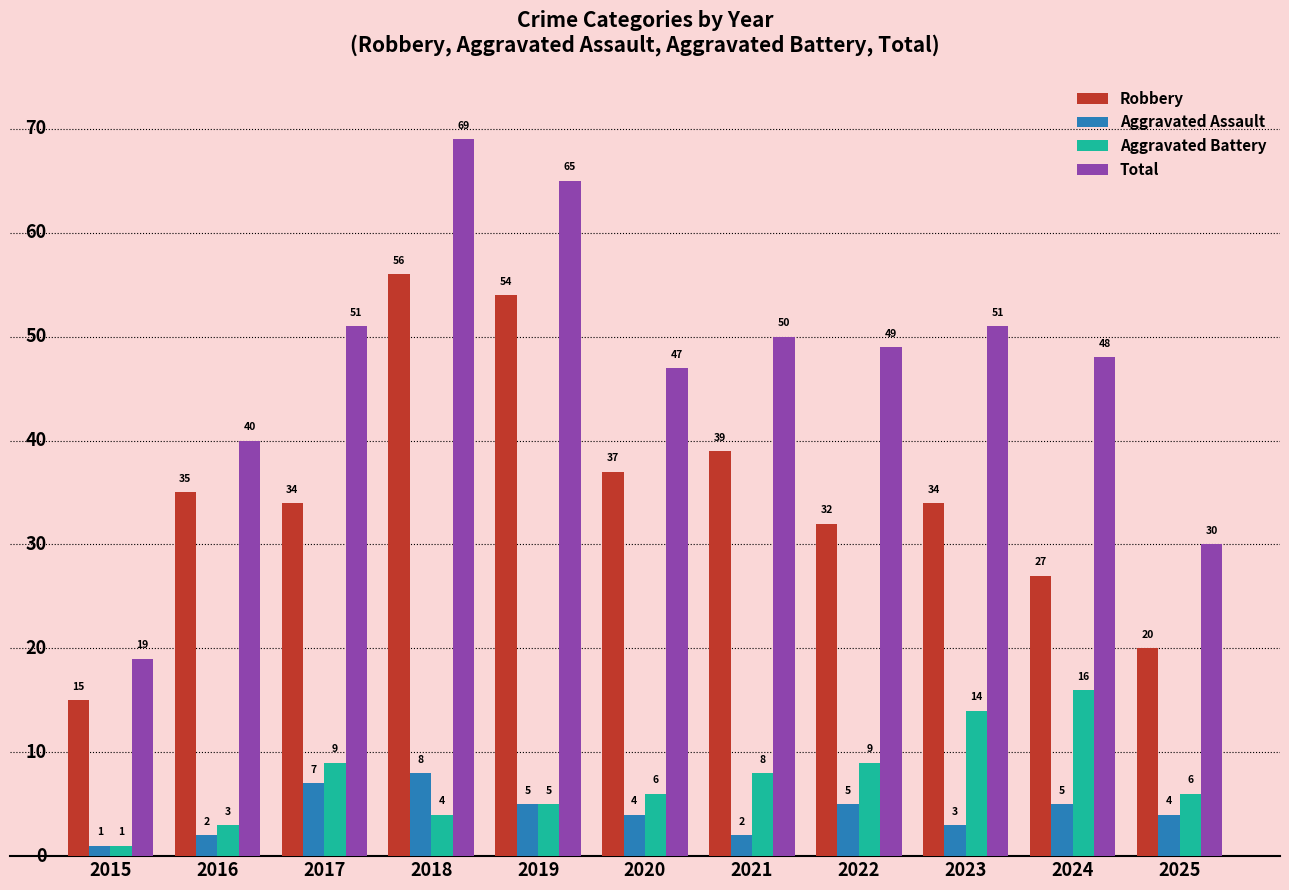

Rank the series at 2022 from highest to lowest value.

Total, Robbery, Aggravated Battery, Aggravated Assault